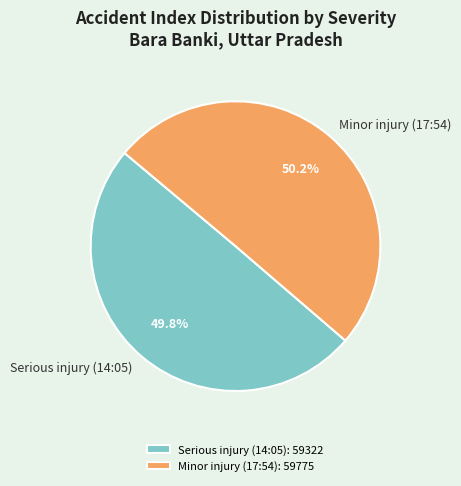

Do Minor injury (17:54) and Serious injury (14:05) together represent more than half of the pie?

Yes